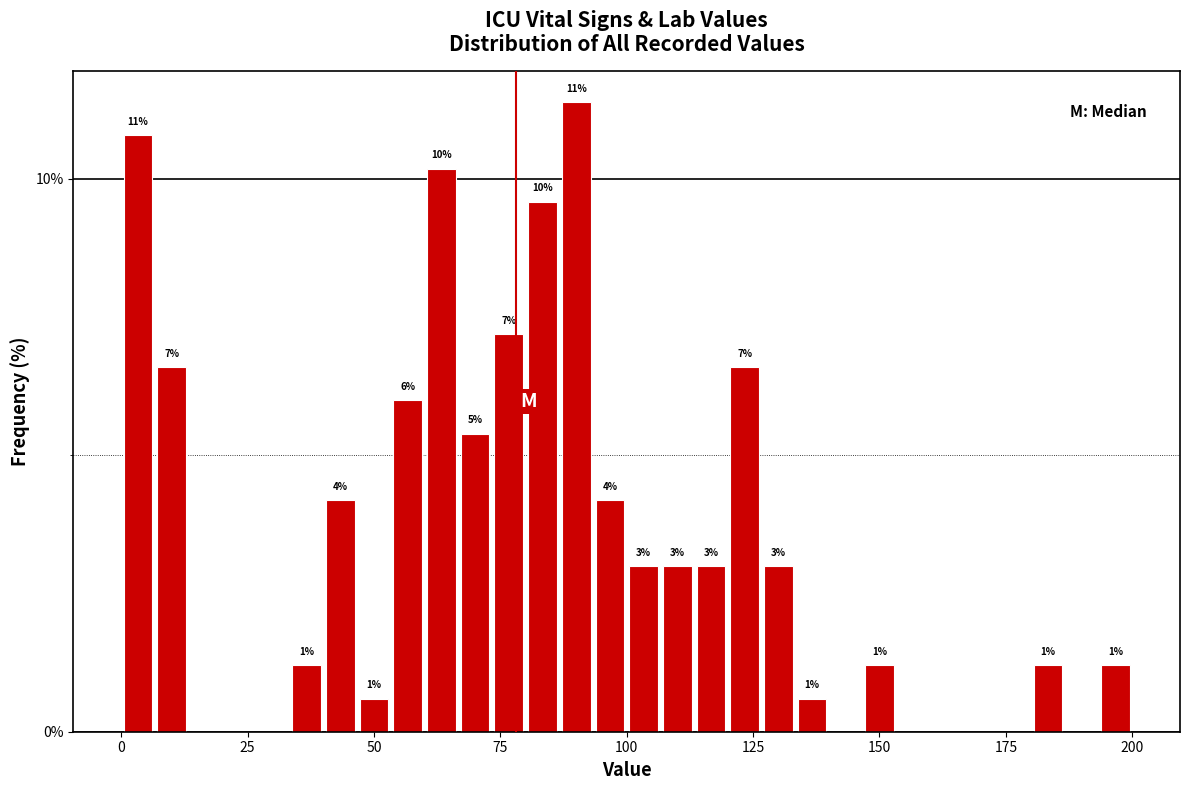

Read against the x-axis, roughly where is the centre of the tallest bar?

90